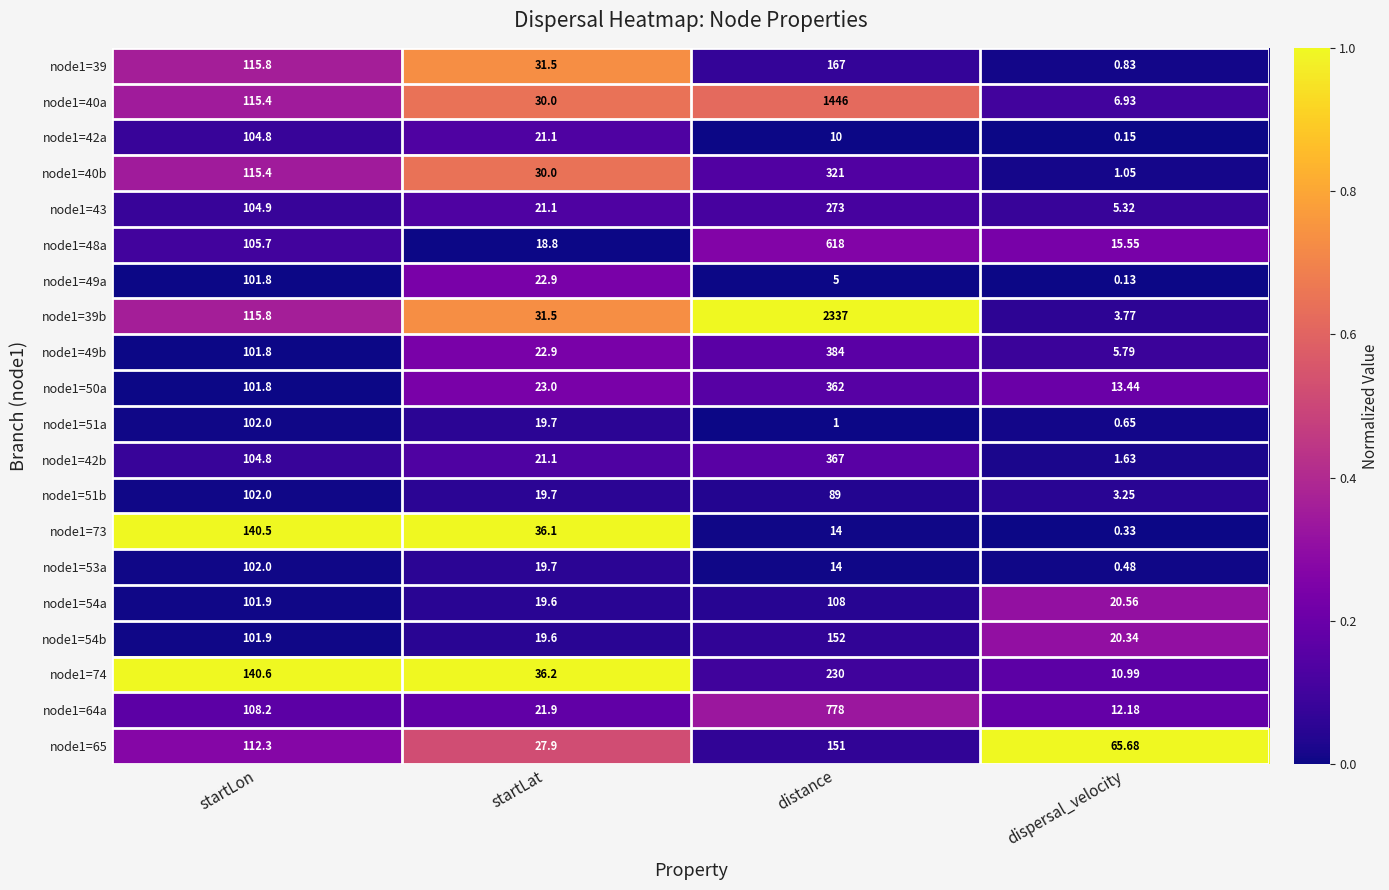

Count the number of data series in this chart.

20